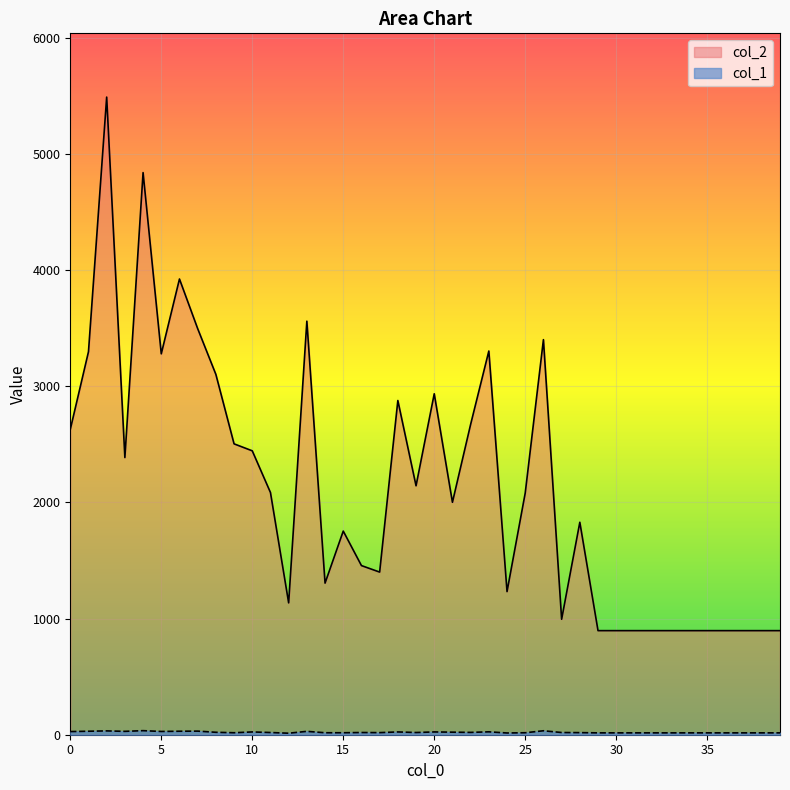

The value of col_1 at 6 is 44. True or false?

False